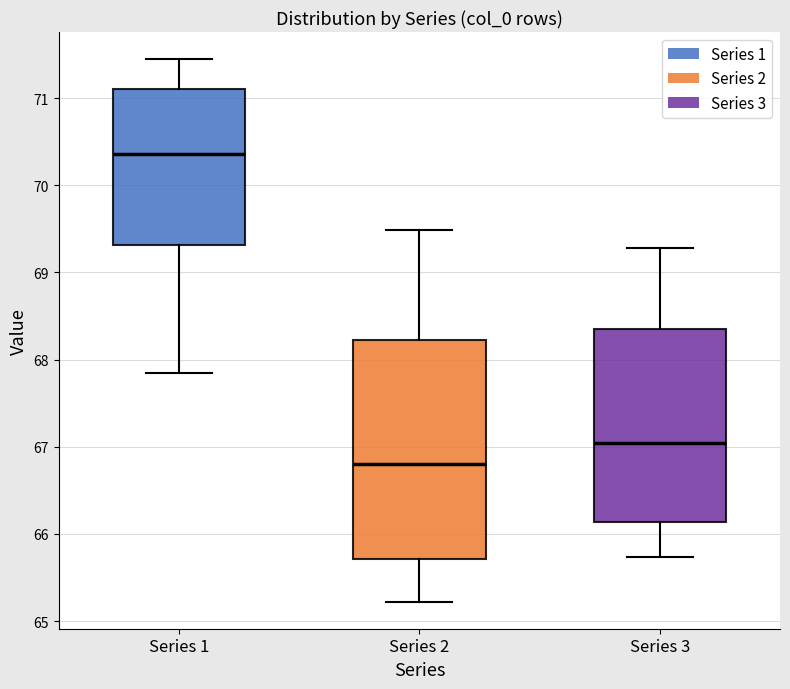

Comparing the boxes themselves (not the whiskers), which one is the tallest?

Series 2